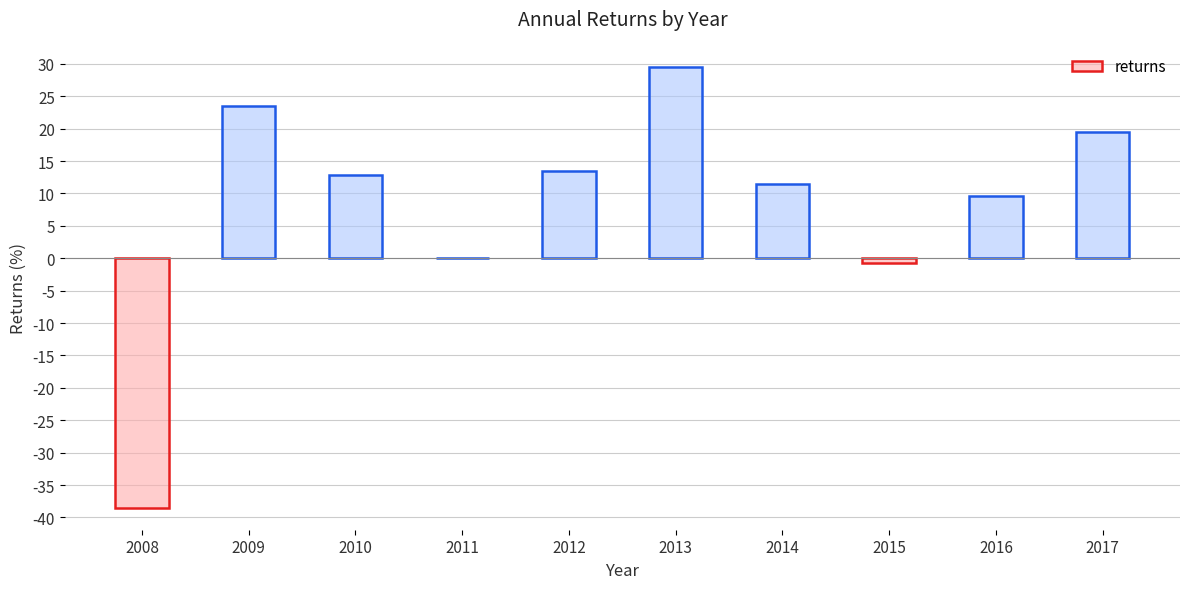

How many series are shown in this chart?

1